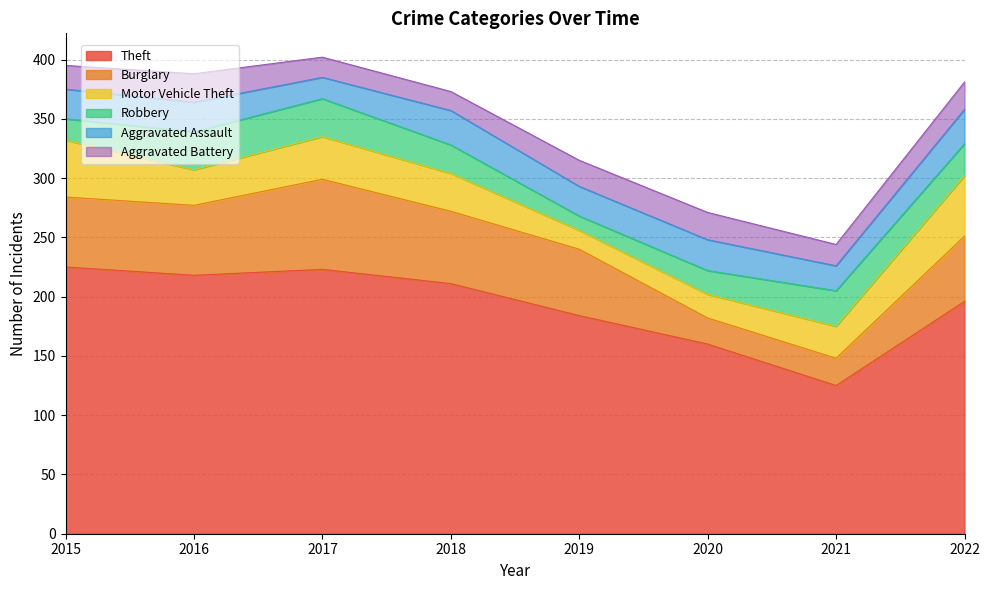

The value of Theft at 2018 is 295. True or false?

False